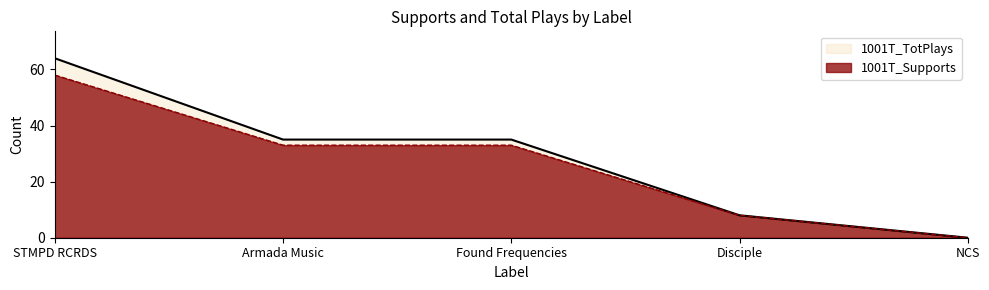

Which series has the widest spread of values?

1001T_TotPlays